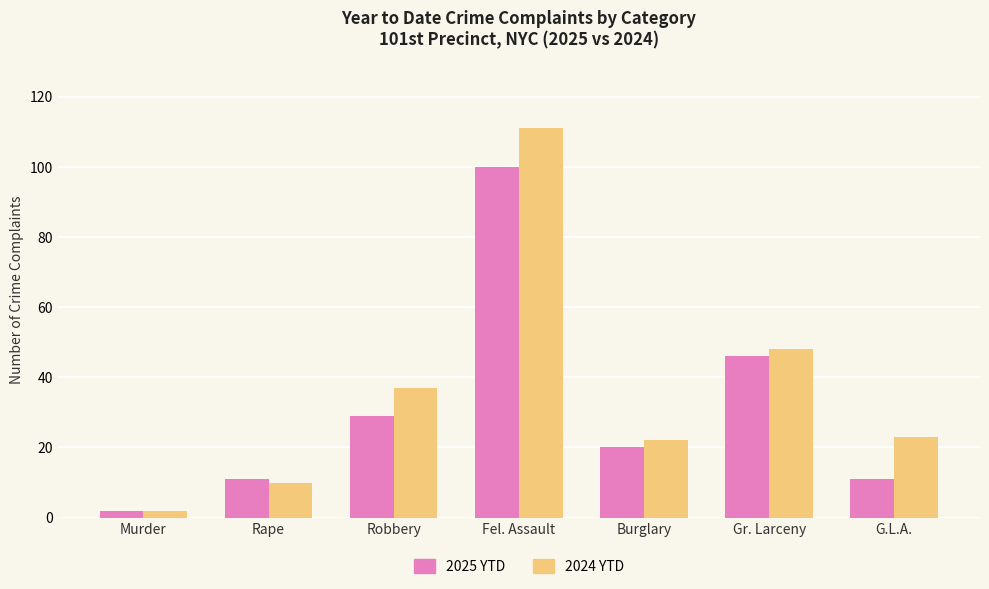

What is the total value across all series at Burglary?

42